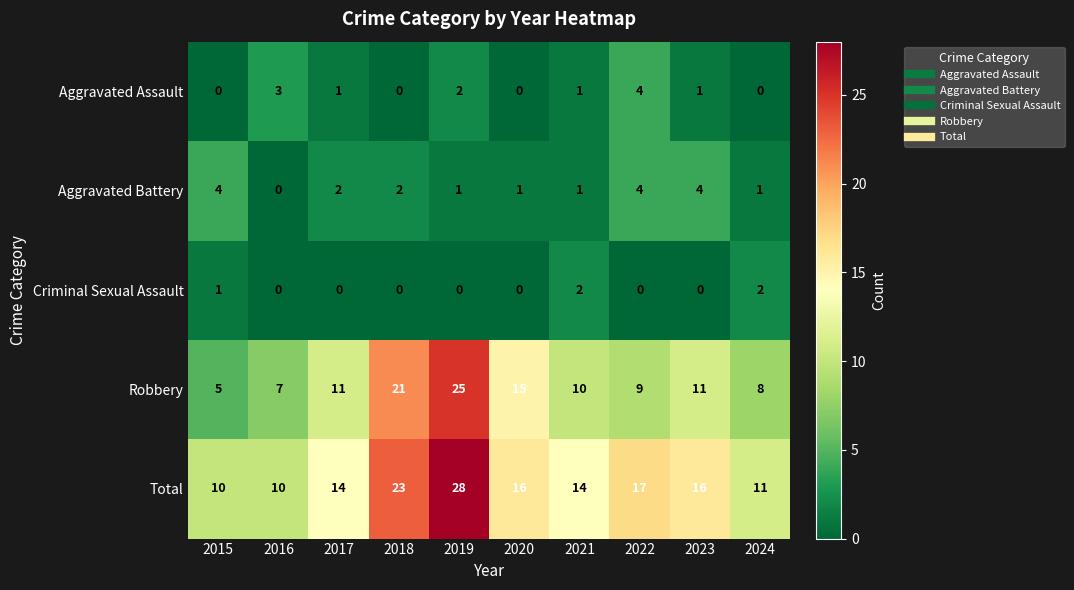

What is the spread (max minus min) of values at 2015?

10